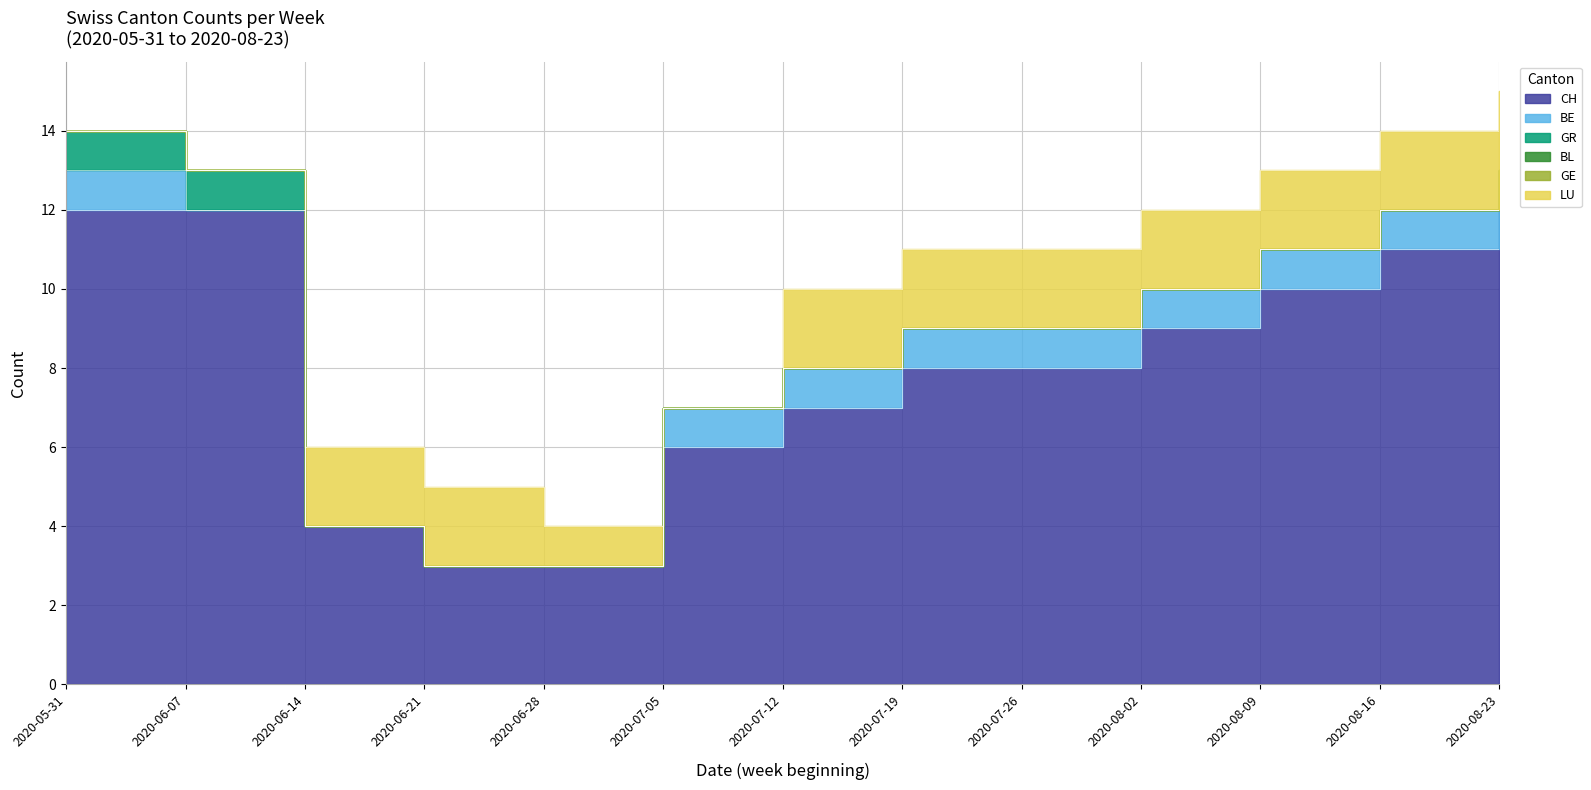

True or false: GR has a value of -1 at 2020-07-19.

False